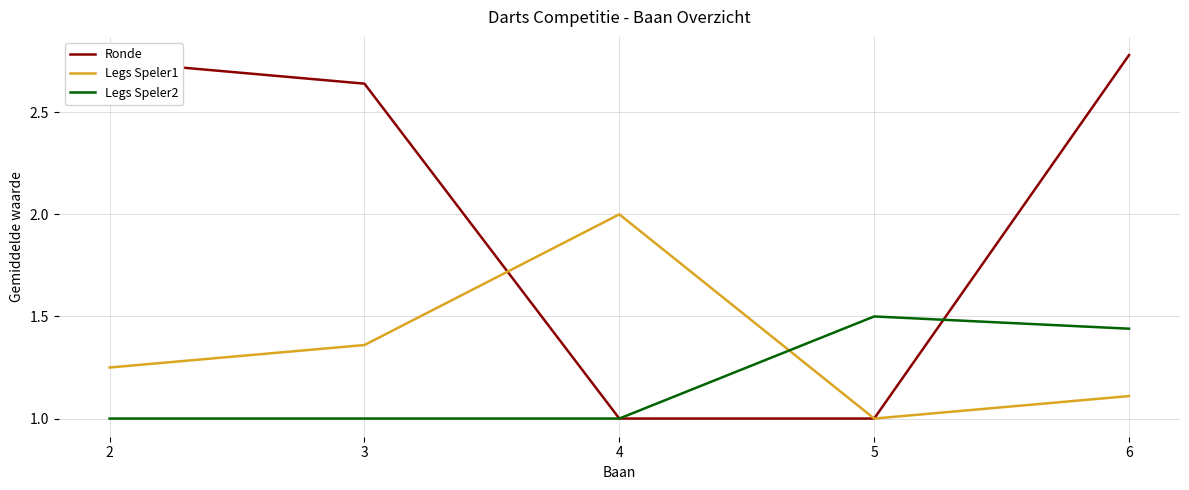

How many interior local peaks does the Legs Speler1 series have?

1